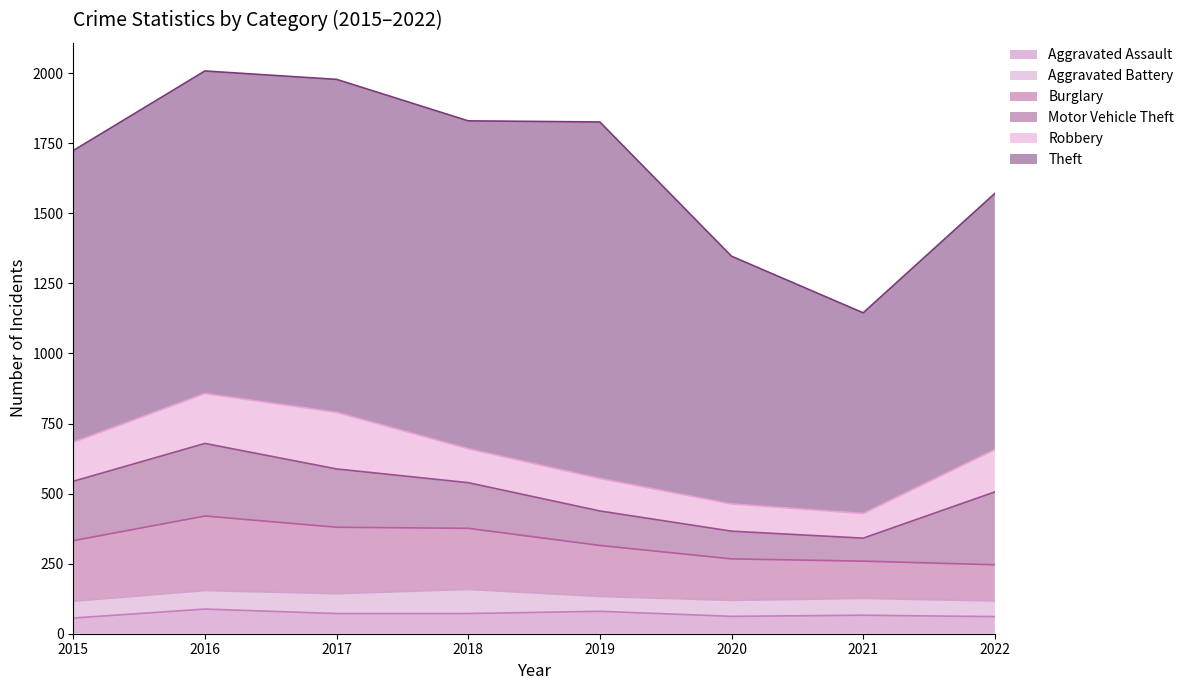

The Theft series shows 617 at 2015. True or false?

False